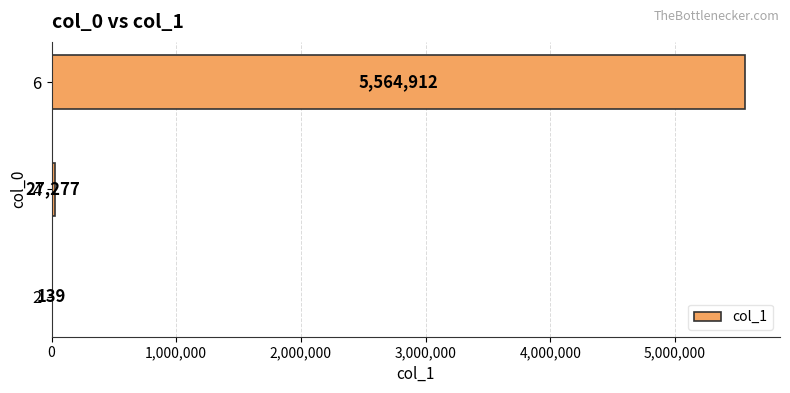

Is it true that the value at 6 is 5564912?

True